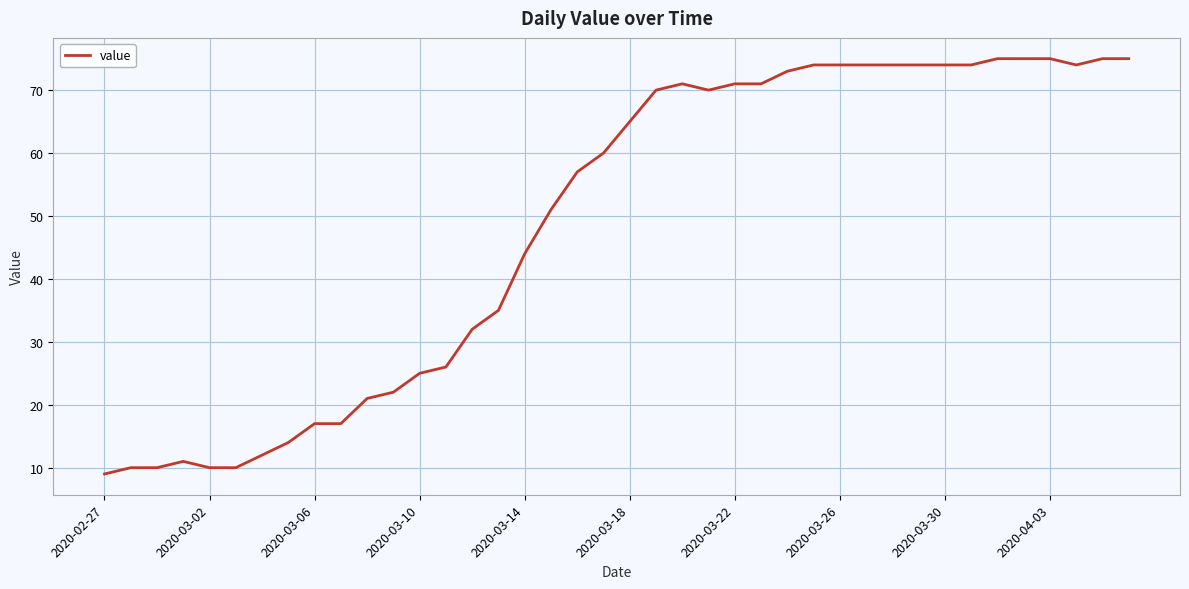

What is the difference between the maximum and minimum values?

66